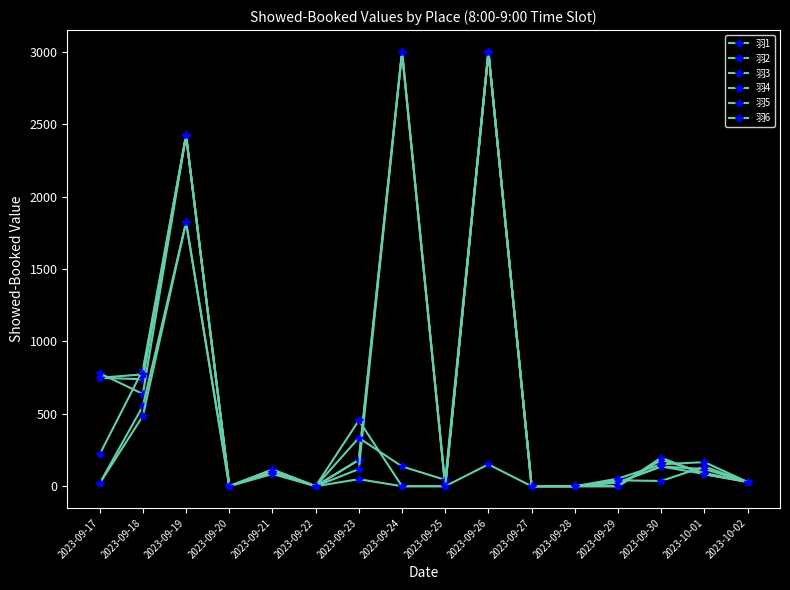

What position from the right is 2023-09-19?

14